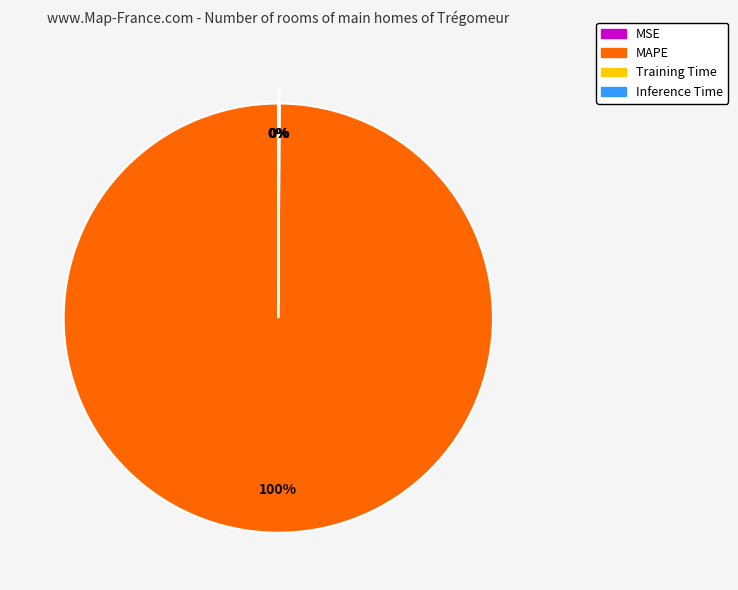

True or false: MAPE accounts for 100% of the total.

True